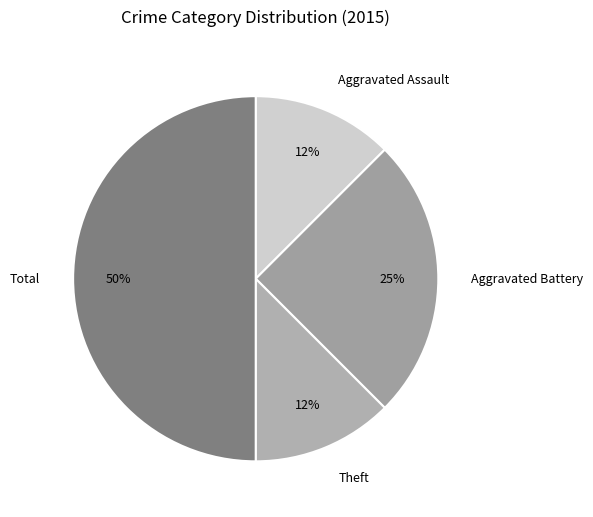

How many slices are in this pie chart?

4